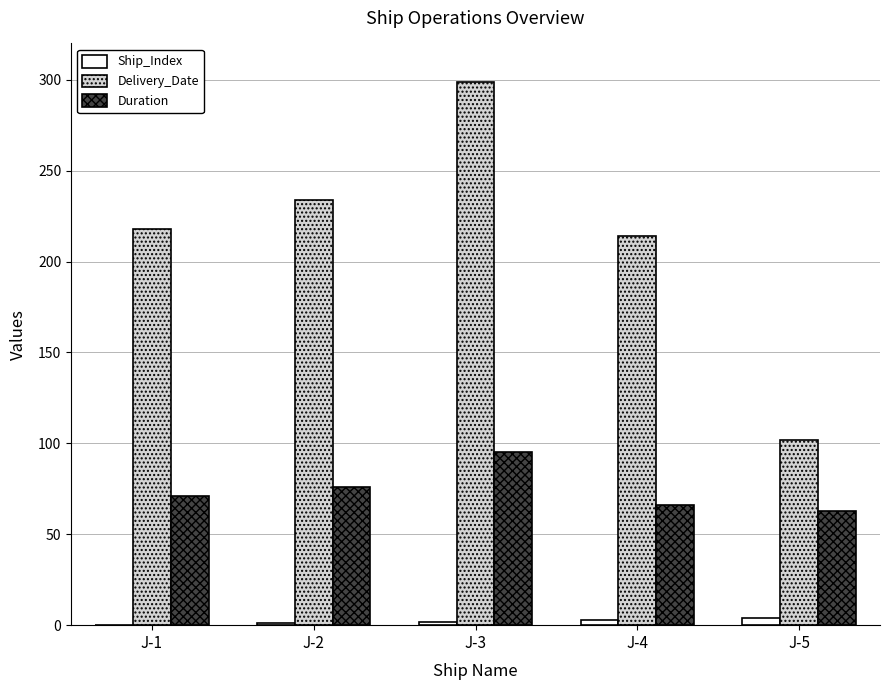

How many data points does each series have?

5